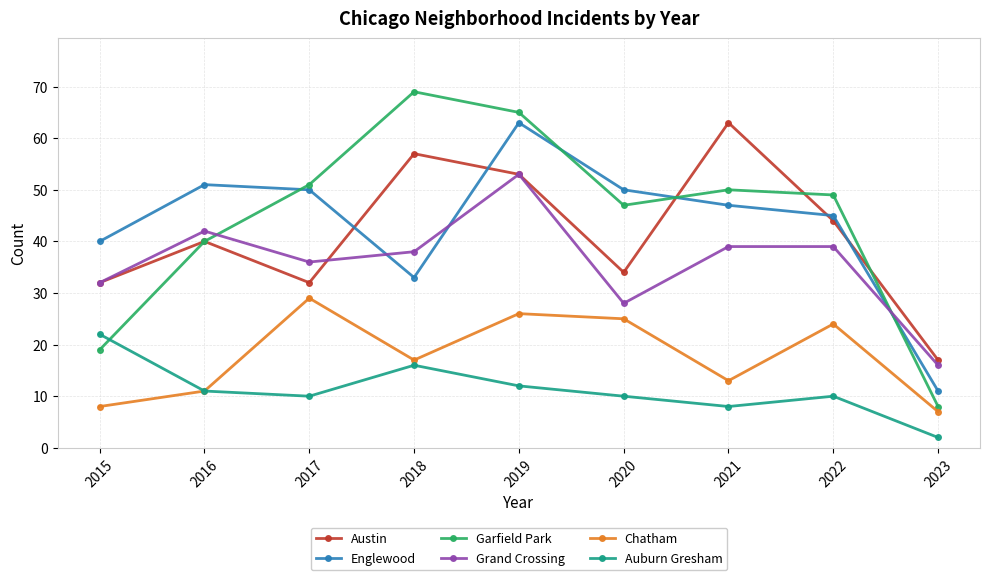

At which label does Chatham first exceed 17?

2017